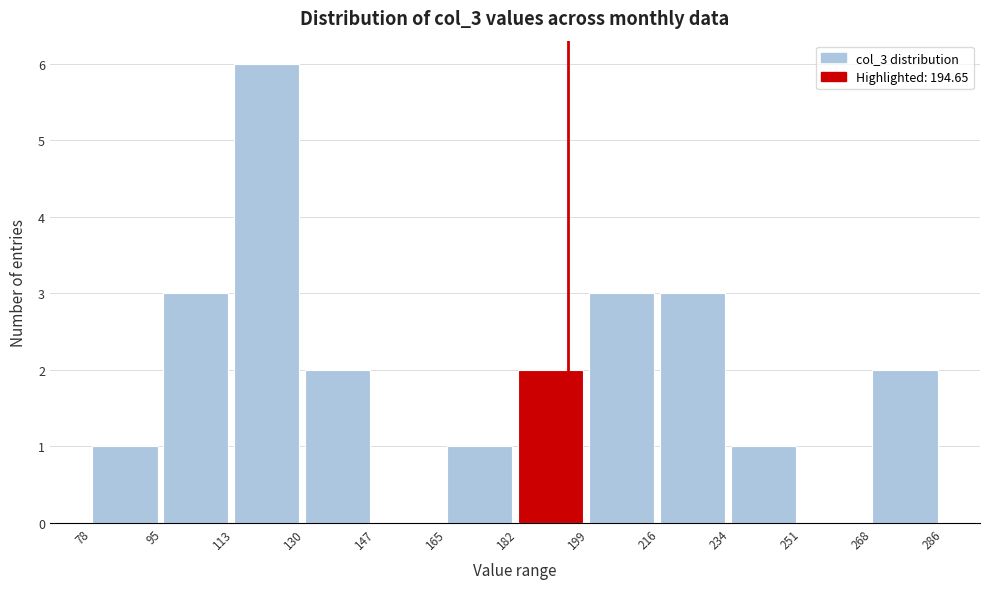

What is the height of the bar covering 113 to 130 on the x-axis? The values are not printed on the chart, so give them approximately, as read against the axis.

6